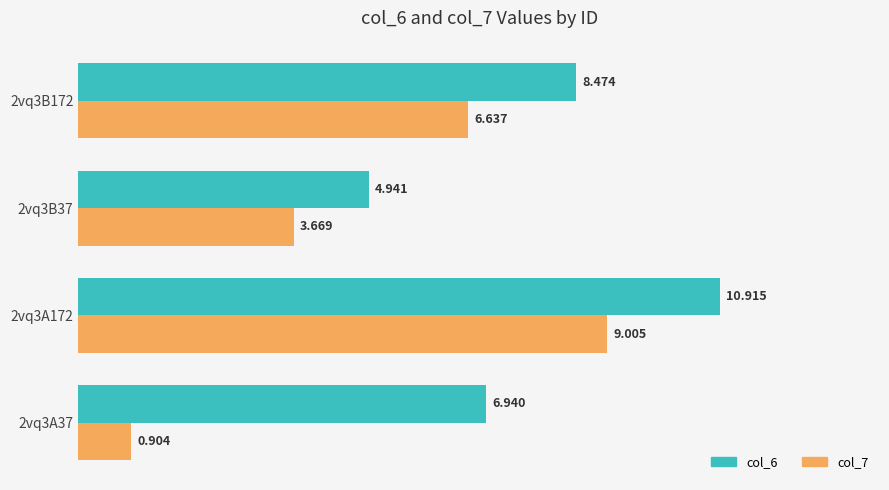

Is the value of col_6 at 2vq3A37 greater than the value of col_7 at 2vq3B37?

Yes